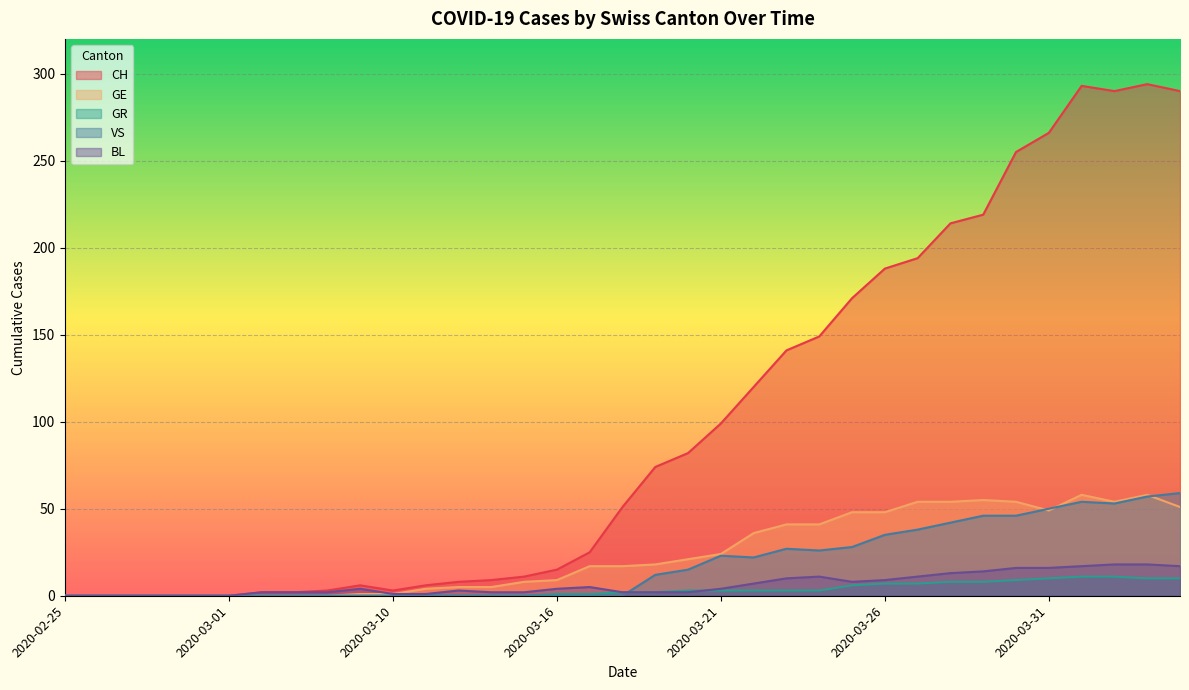

List the labels in order of VS value, smallest first.

2020-02-25, 2020-02-26, 2020-02-27, 2020-02-28, 2020-02-29, 2020-03-01, 2020-03-06, 2020-03-07, 2020-03-08, 2020-03-09, 2020-03-10, 2020-03-11, 2020-03-12, 2020-03-13, 2020-03-15, 2020-03-16, 2020-03-17, 2020-03-18, 2020-03-19, 2020-03-20, 2020-03-22, 2020-03-21, 2020-03-24, 2020-03-23, 2020-03-25, 2020-03-26, 2020-03-27, 2020-03-28, 2020-03-29, 2020-03-30, 2020-03-31, 2020-04-02, 2020-04-01, 2020-04-03, 2020-04-04